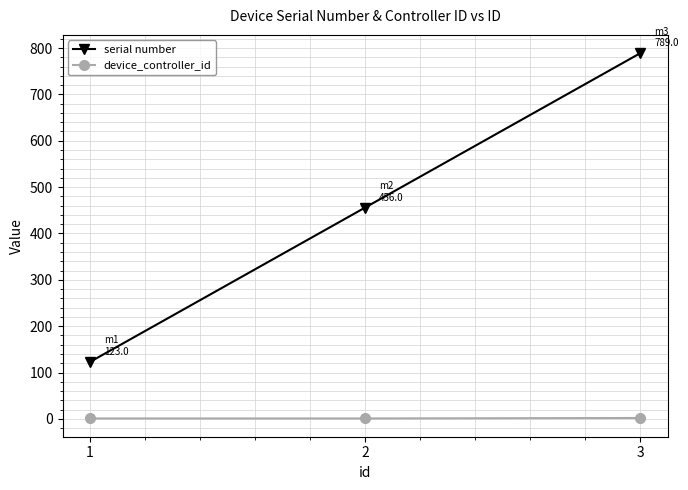

What is the lowest value of the serial number series?

123